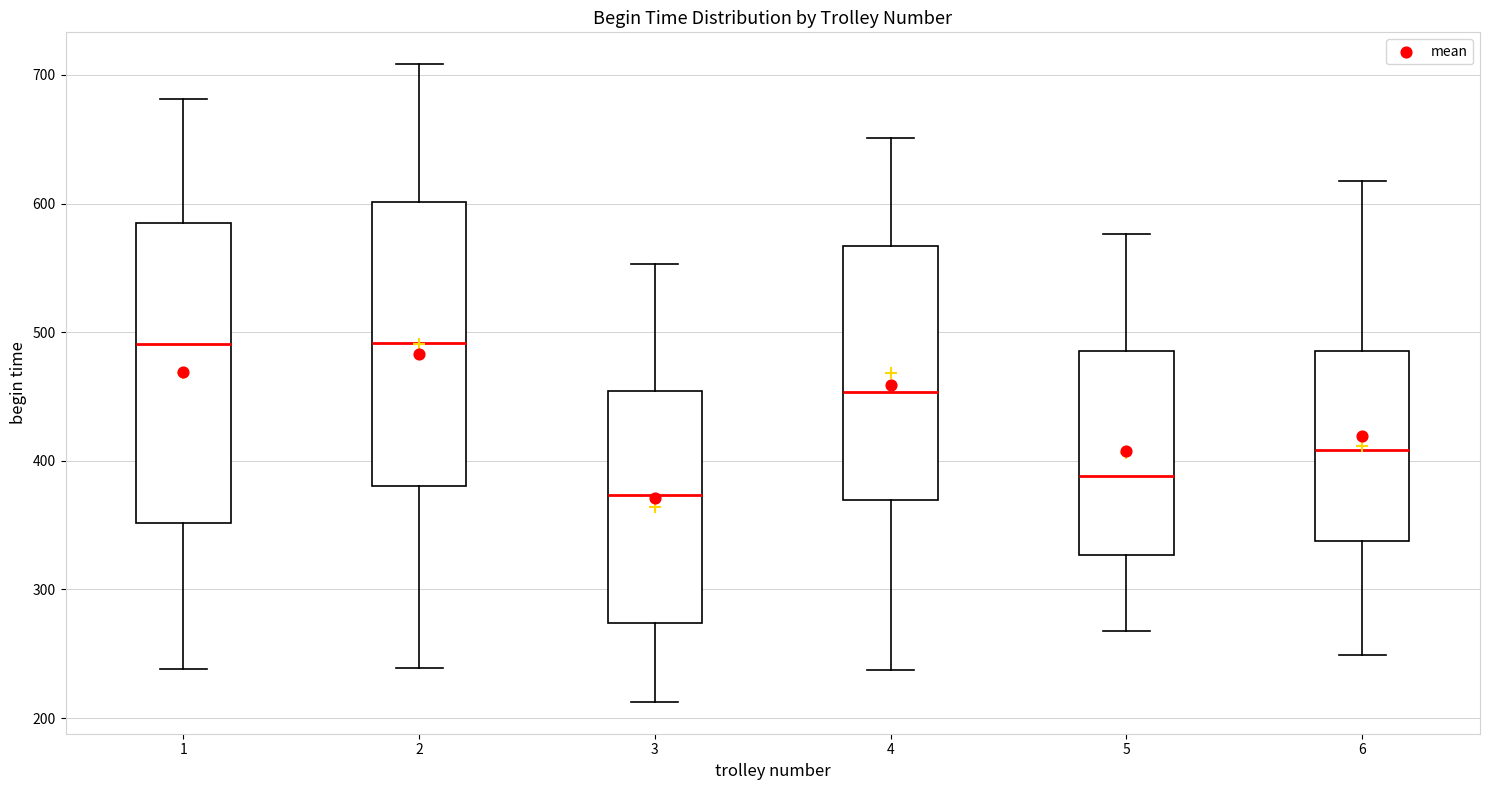

Comparing the boxes themselves (not the whiskers), which one is the tallest?

1